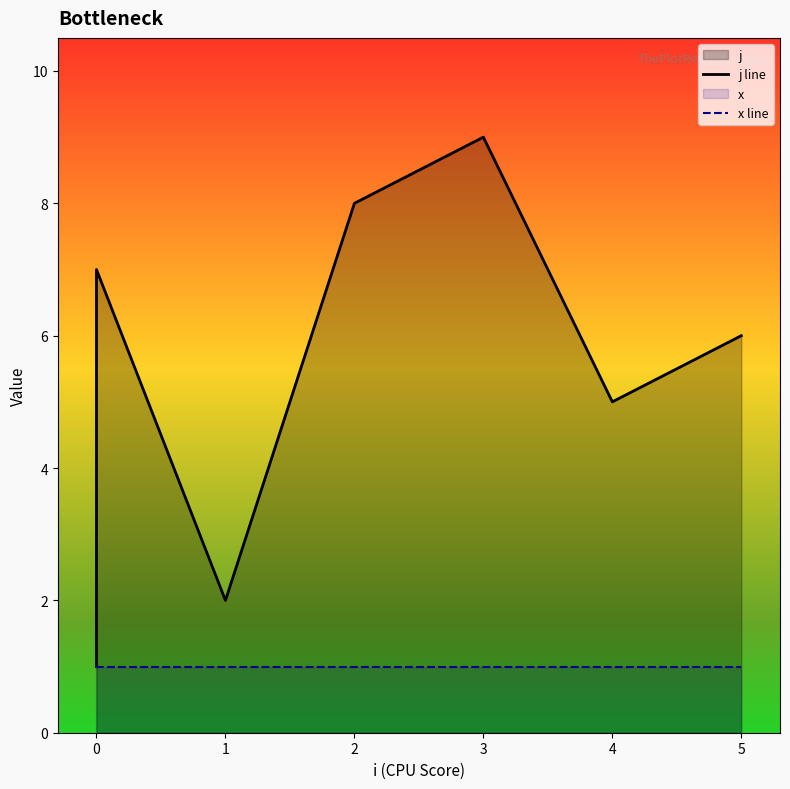

The value of x line at 2 is 1. True or false?

True